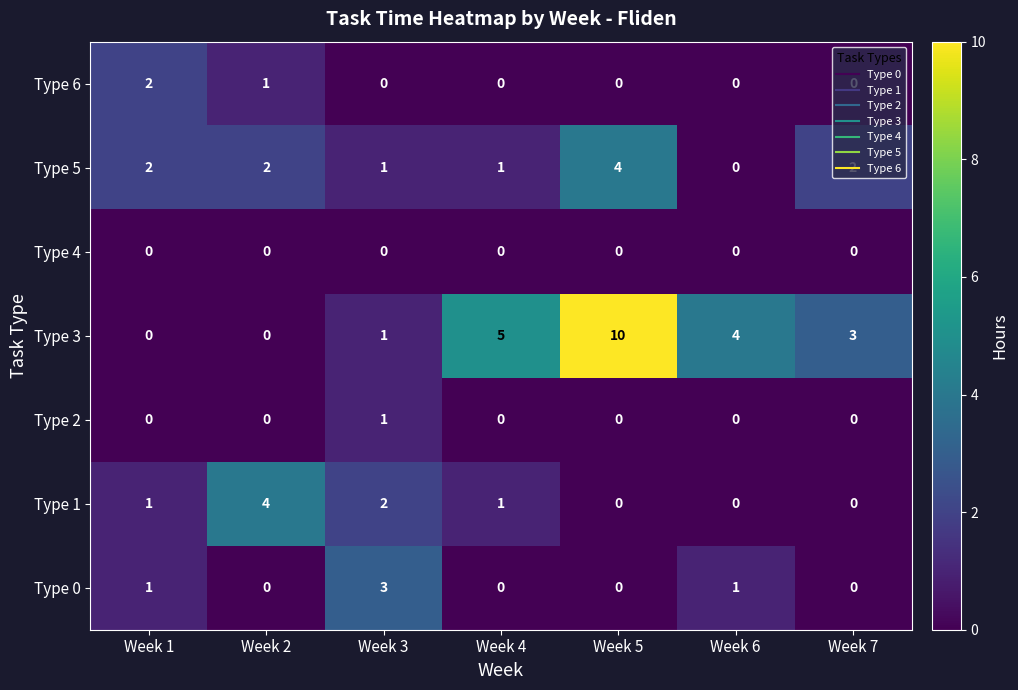

The value of Type 0 at Week 7 is -1. True or false?

False